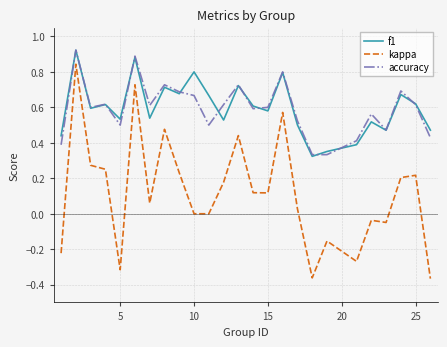

True or false: kappa and accuracy intersect in this chart.

False